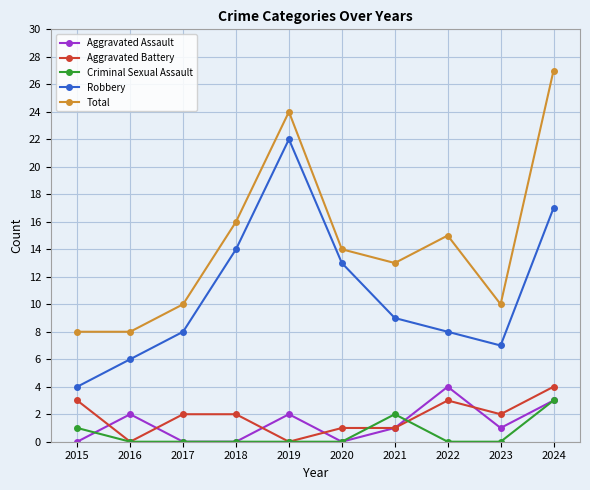

True or false: Robbery and Total intersect in this chart.

False